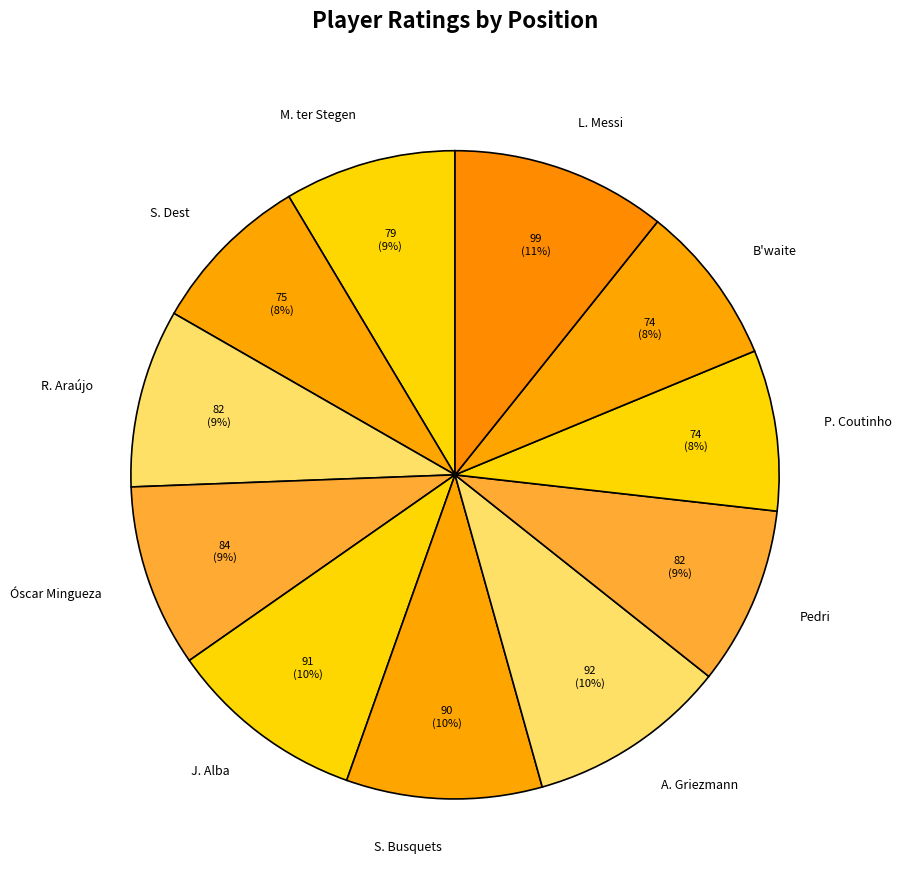

To the nearest percent, what is the difference between the largest and smallest slice percentages?

3%